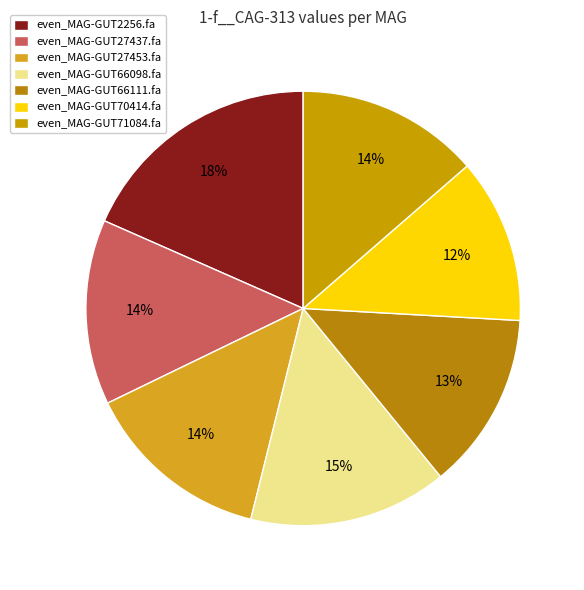

True or false: even_MAG-GUT2256.fa accounts for 9% of the total.

False